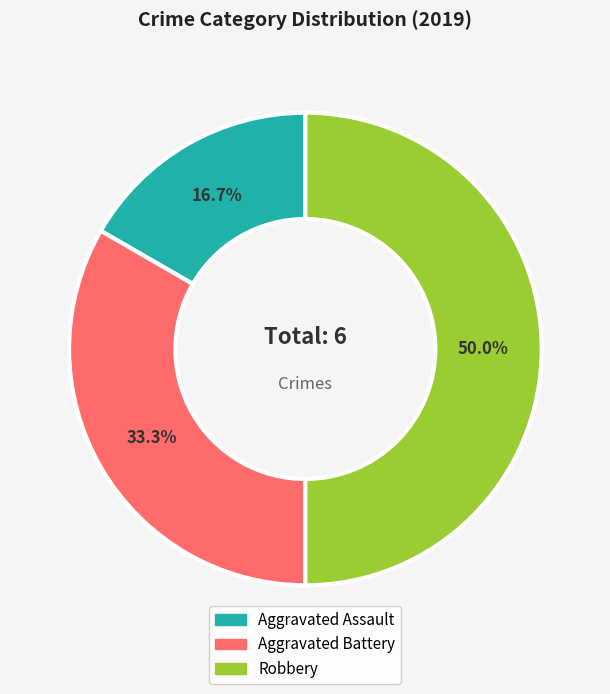

To the nearest percent, what portion does Aggravated Assault represent?

17%